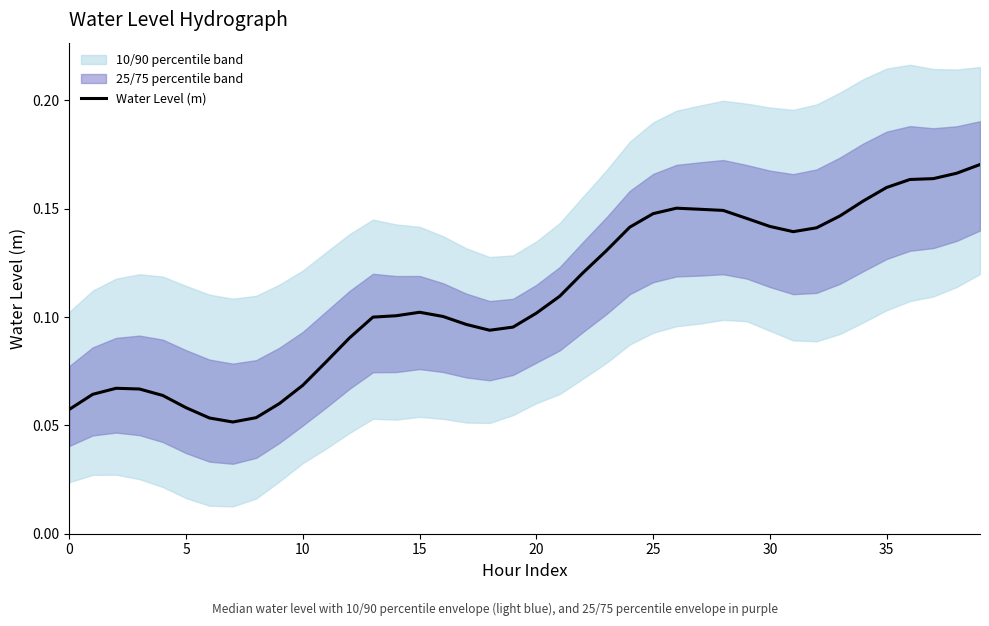

What is the sum of the values at 22 and 39?

0.3